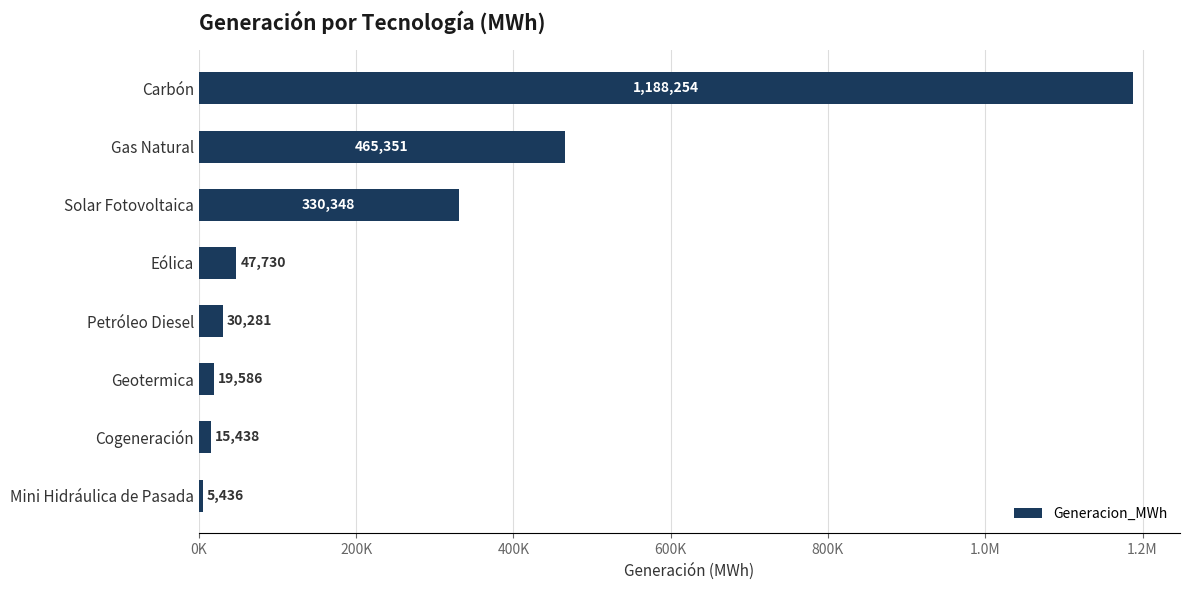

What is the greatest value displayed?

1188253.6